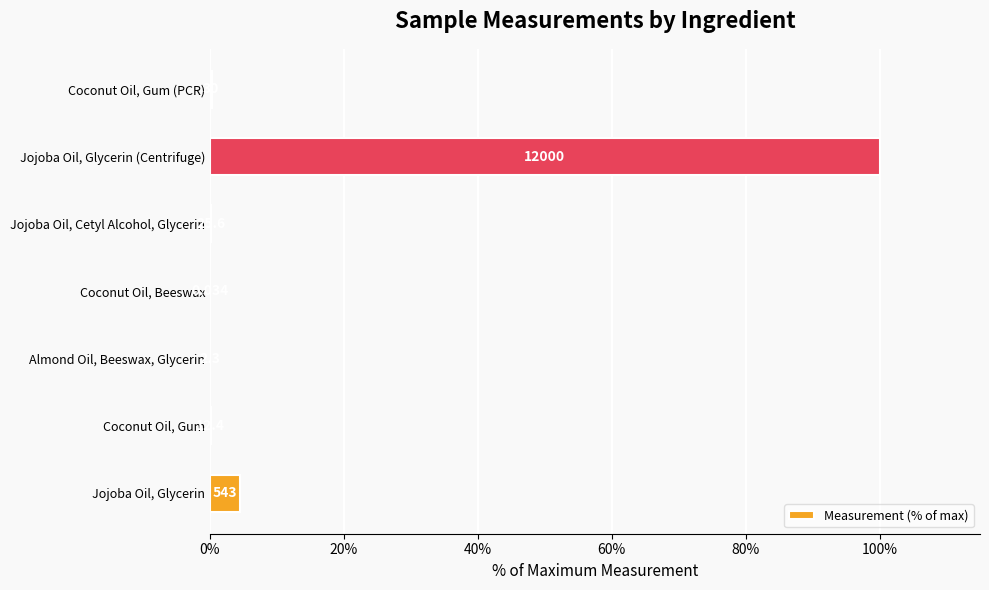

Are the bars horizontal?

Yes